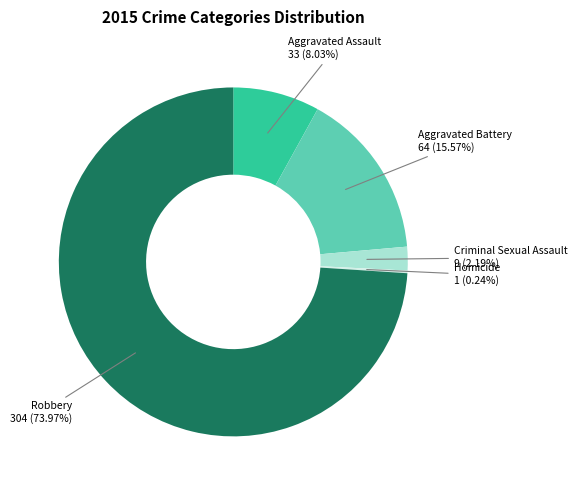

Does any single category account for the majority?

Yes